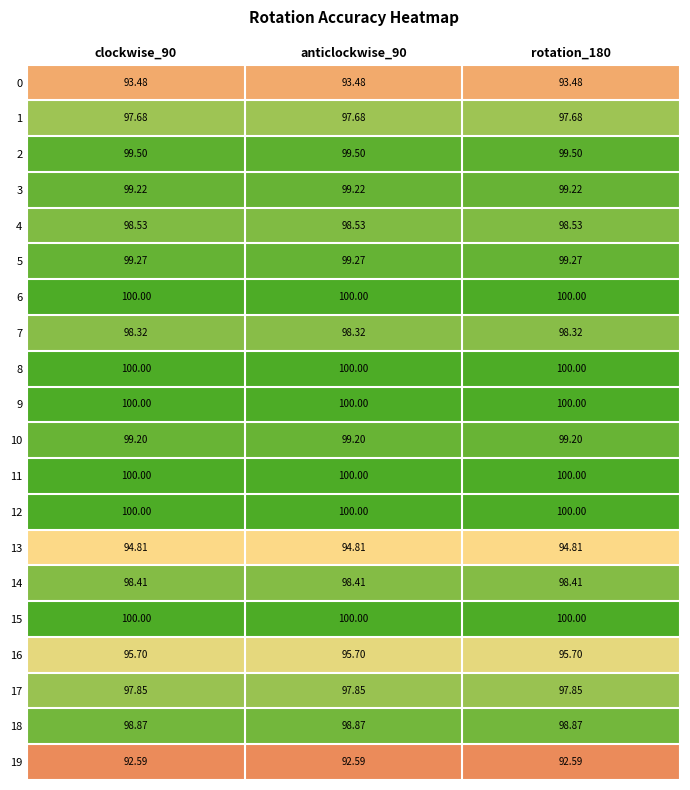

Is the value of 16 at rotation_180 greater than the value of 5 at clockwise_90?

No